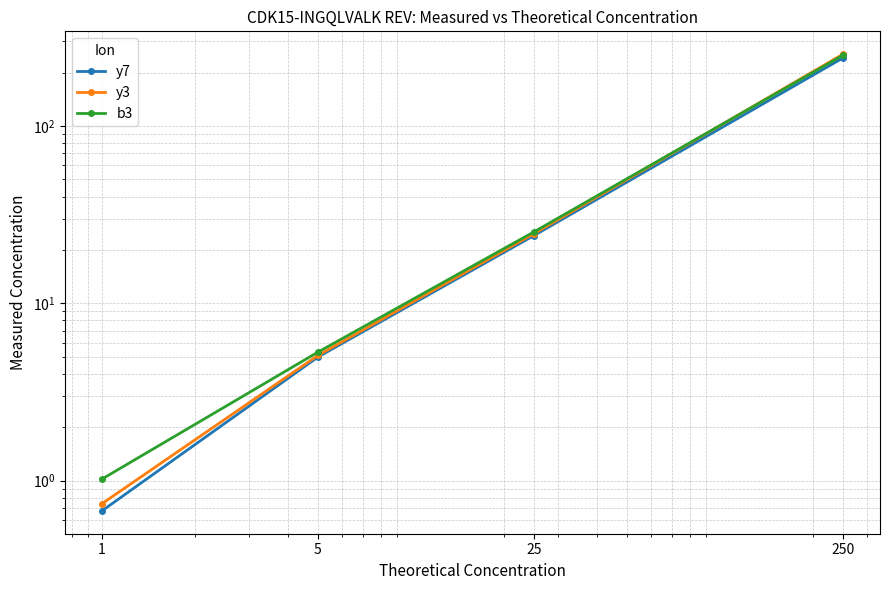

How many values in the y7 series are below 24?

2